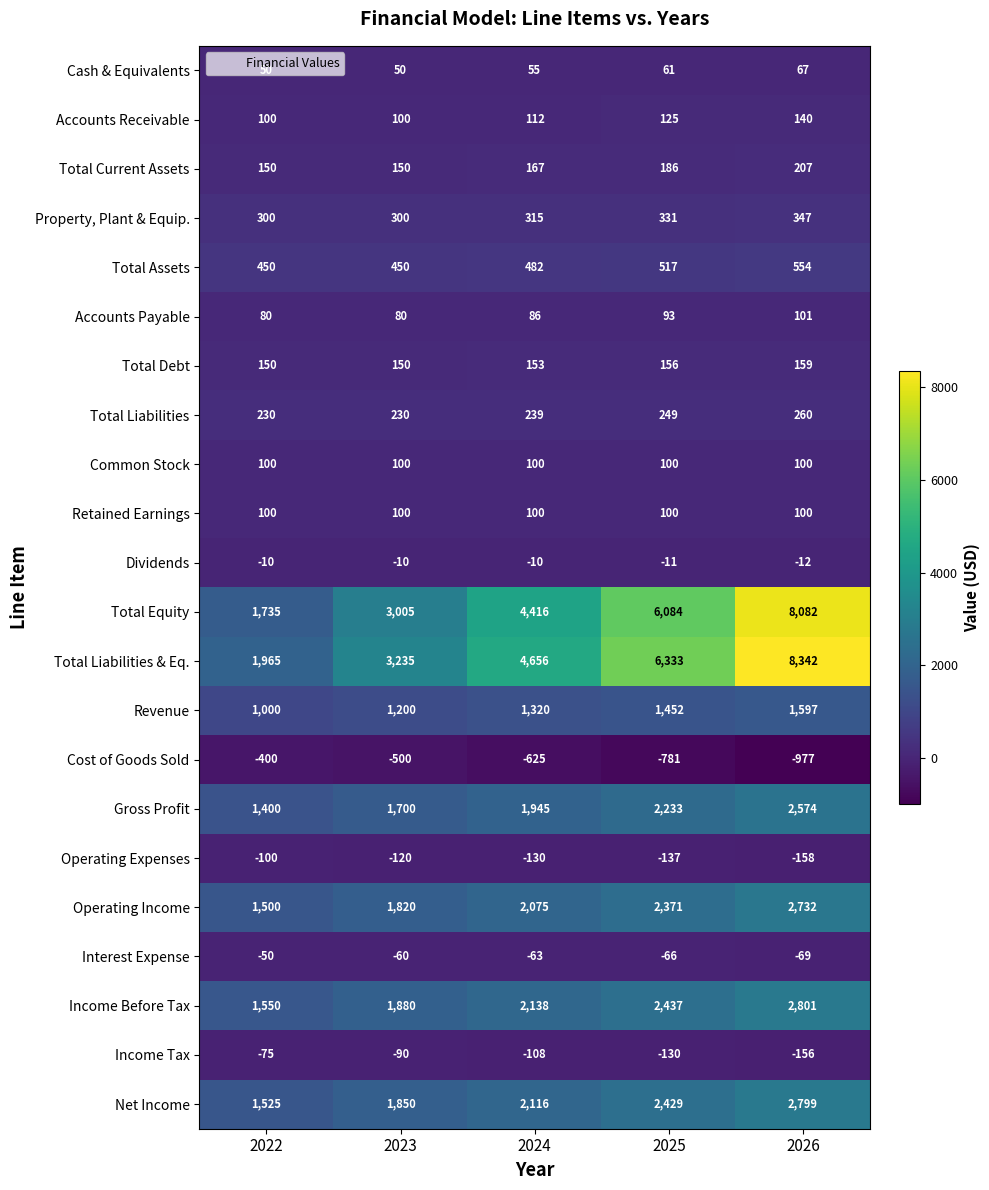

True or false: Cost of Goods Sold has a value of -977 at 2026.

True